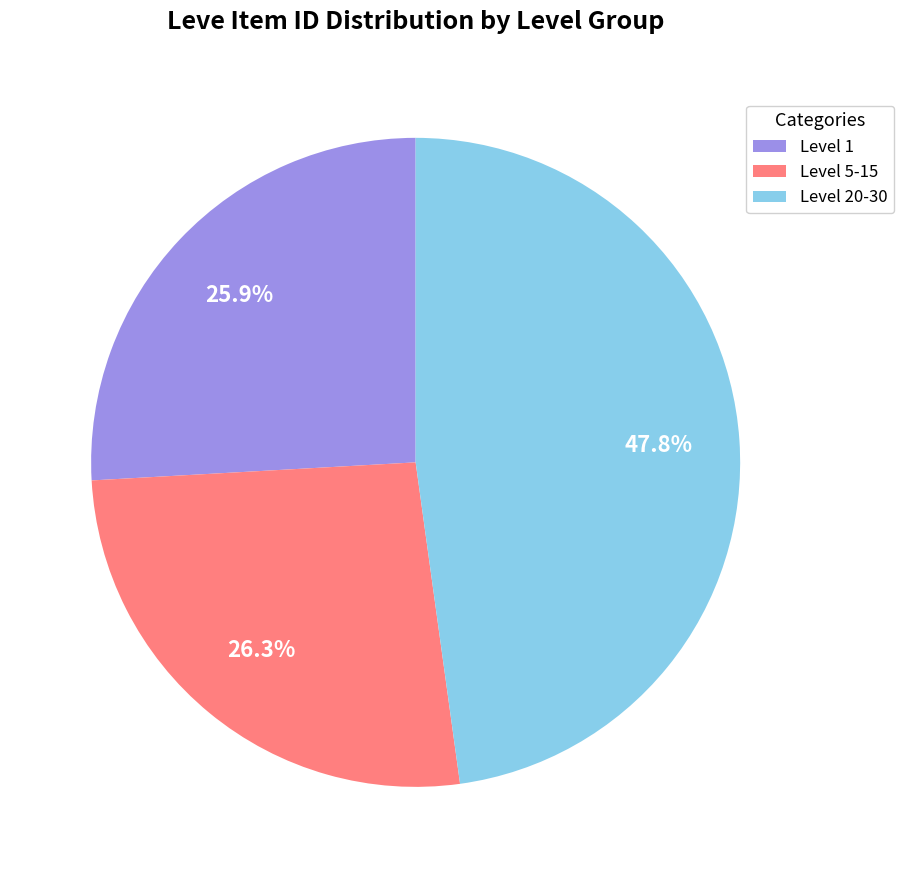

What is the ratio of the value at Level 1 to the value at Level 5-15?

1.0